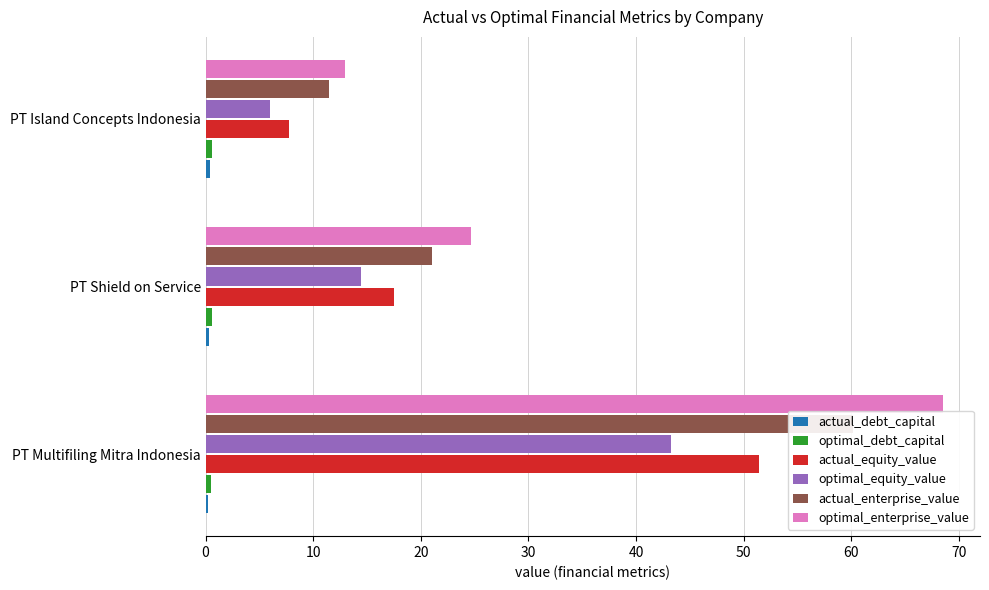

What is the difference between the second highest and minimum values in the optimal_equity_value series?

8.5